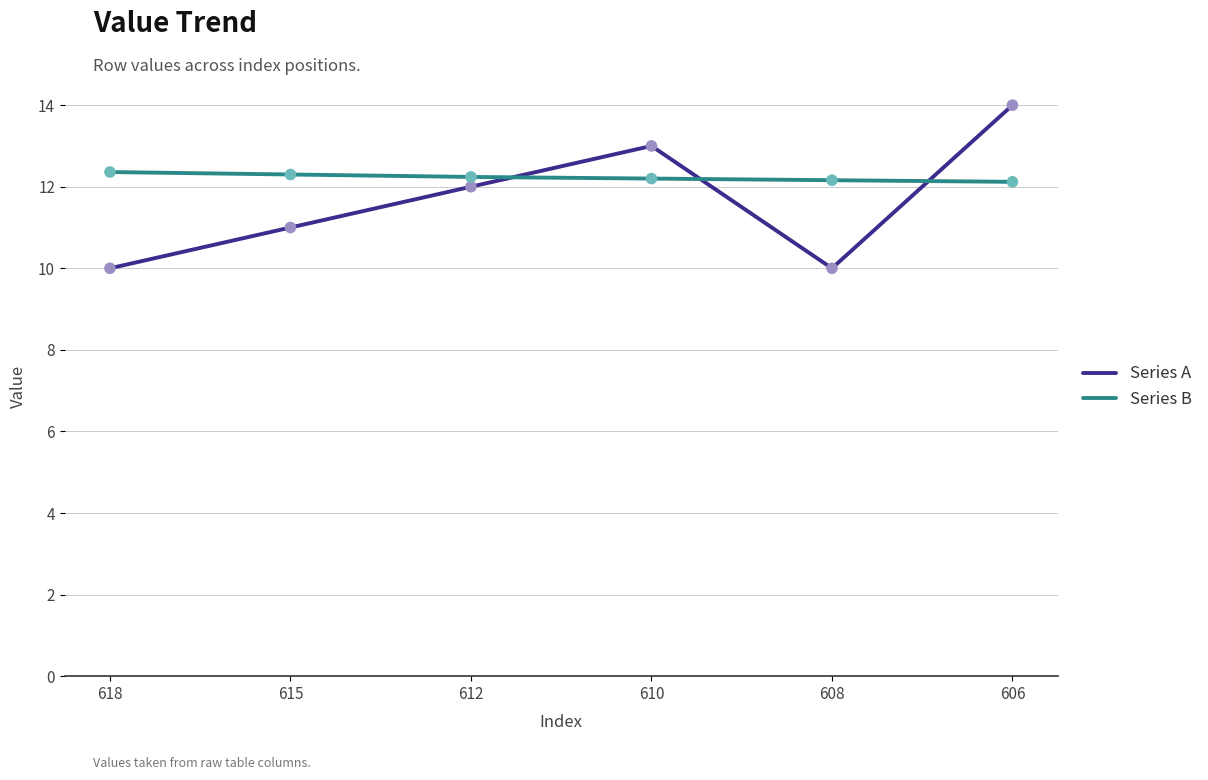

Which series has the largest range (max minus min)?

Series A